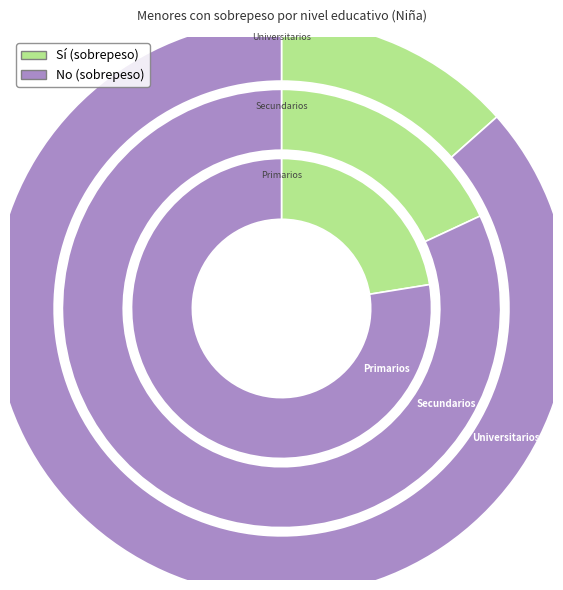

To the nearest percent, what is the combined percentage of Secundarios and Universitarios?

68%